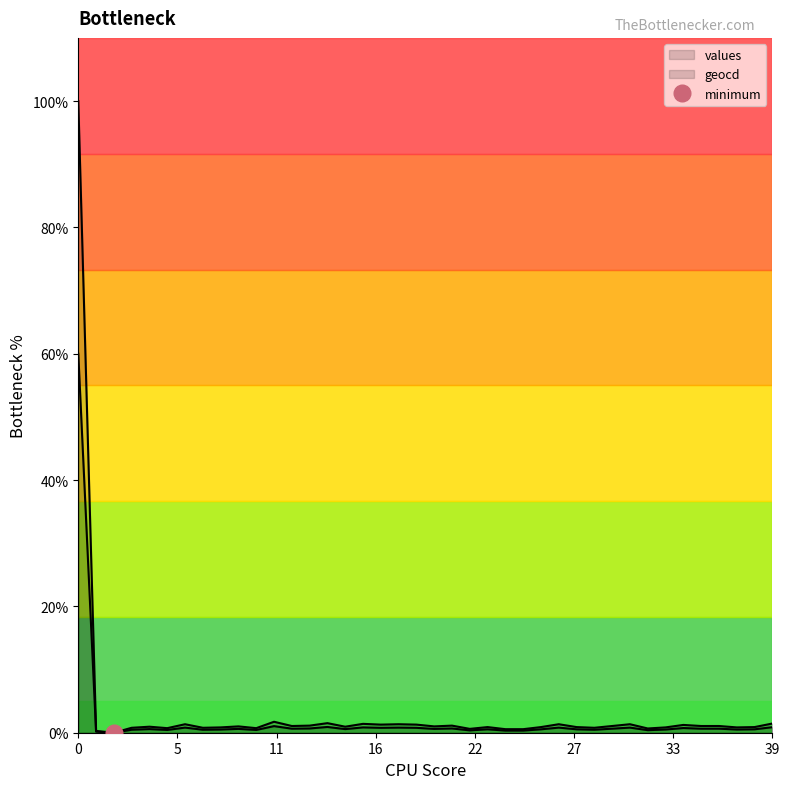

What are all the series names shown in the legend?

values, geocd